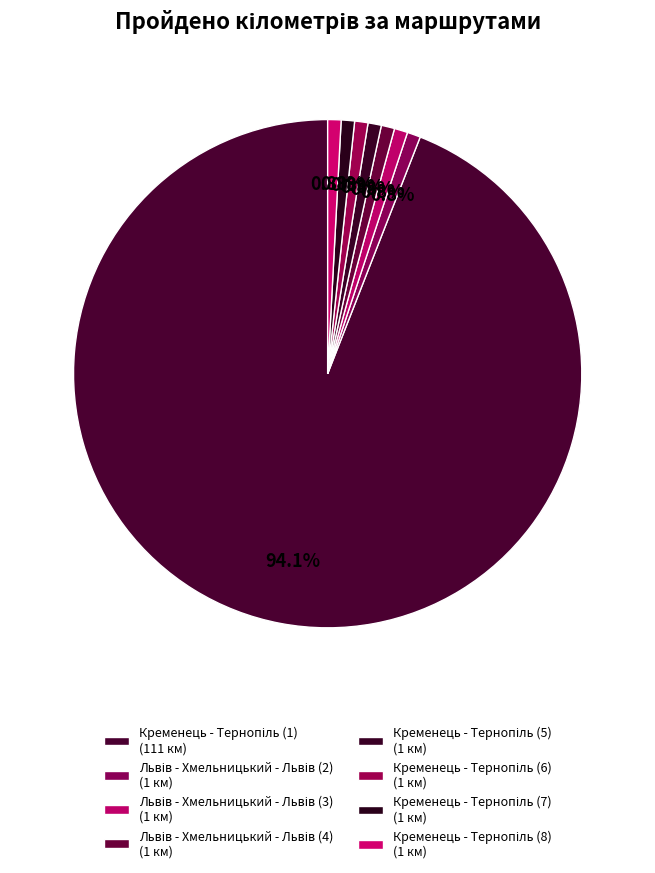

True or false: Кременець - Тернопіль (7) accounts for 11% of the total.

False